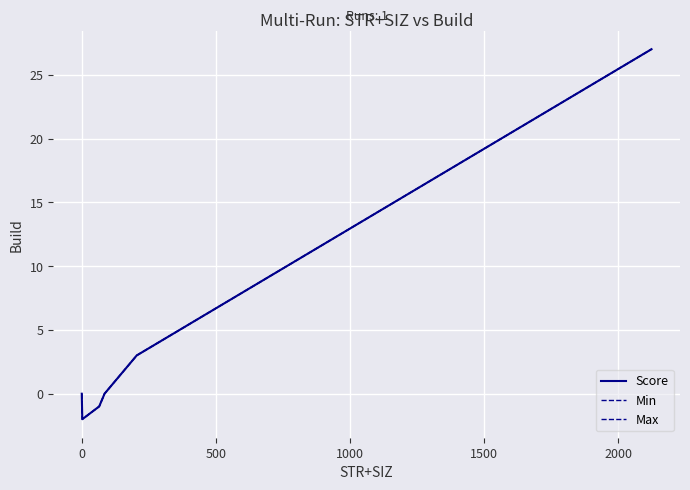

Is this an area chart (filled region under the line)?

No